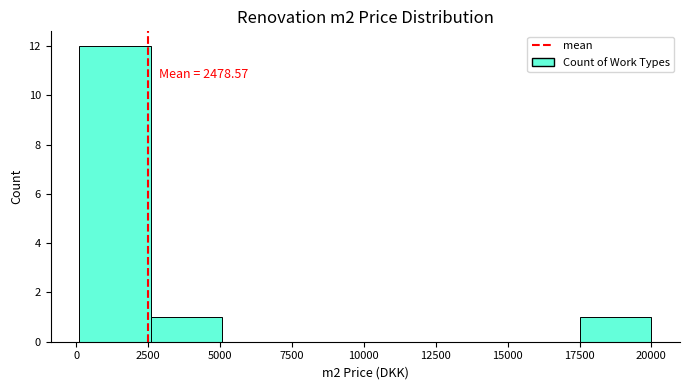

Over which range of the x-axis is the bar tallest?

0 to 2500